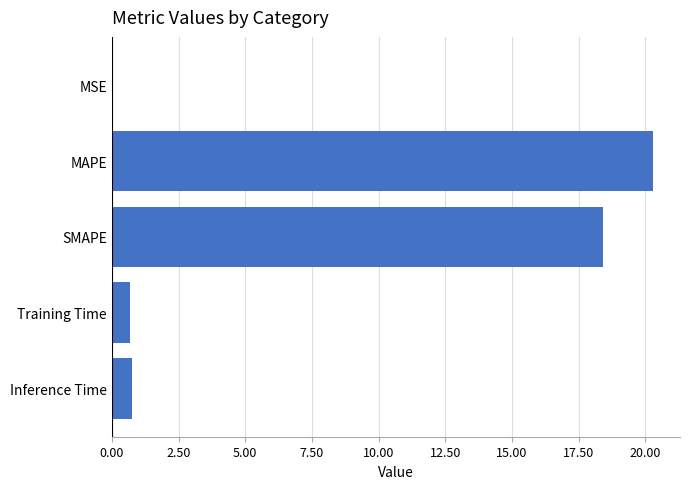

What is the sum of all values?

40.1